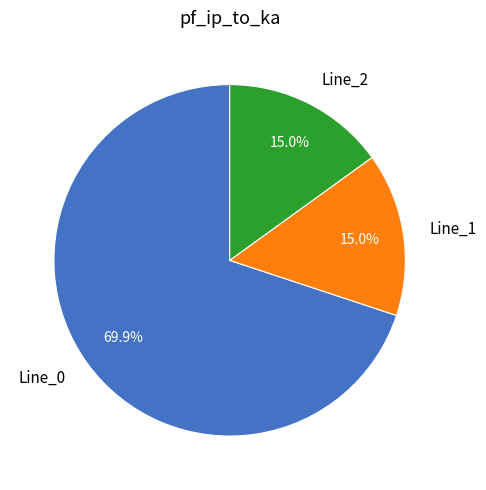

How many segments does this pie chart have?

3